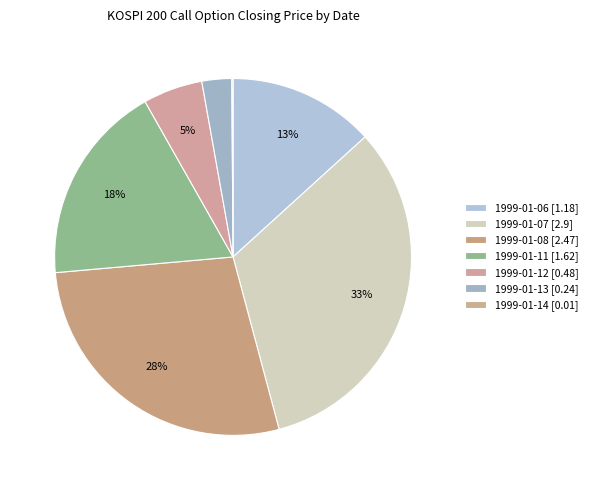

Rank the categories by value from highest to lowest.

1999-01-07, 1999-01-08, 1999-01-11, 1999-01-06, 1999-01-12, 1999-01-13, 1999-01-14